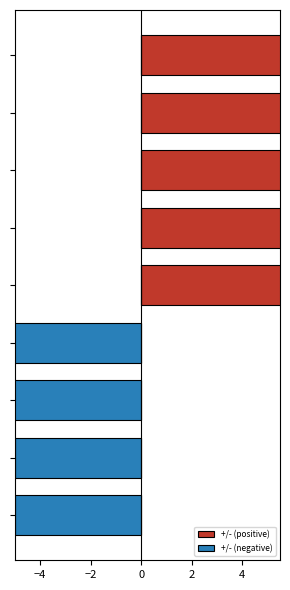

What is the average value of the +/- (positive) series?

5